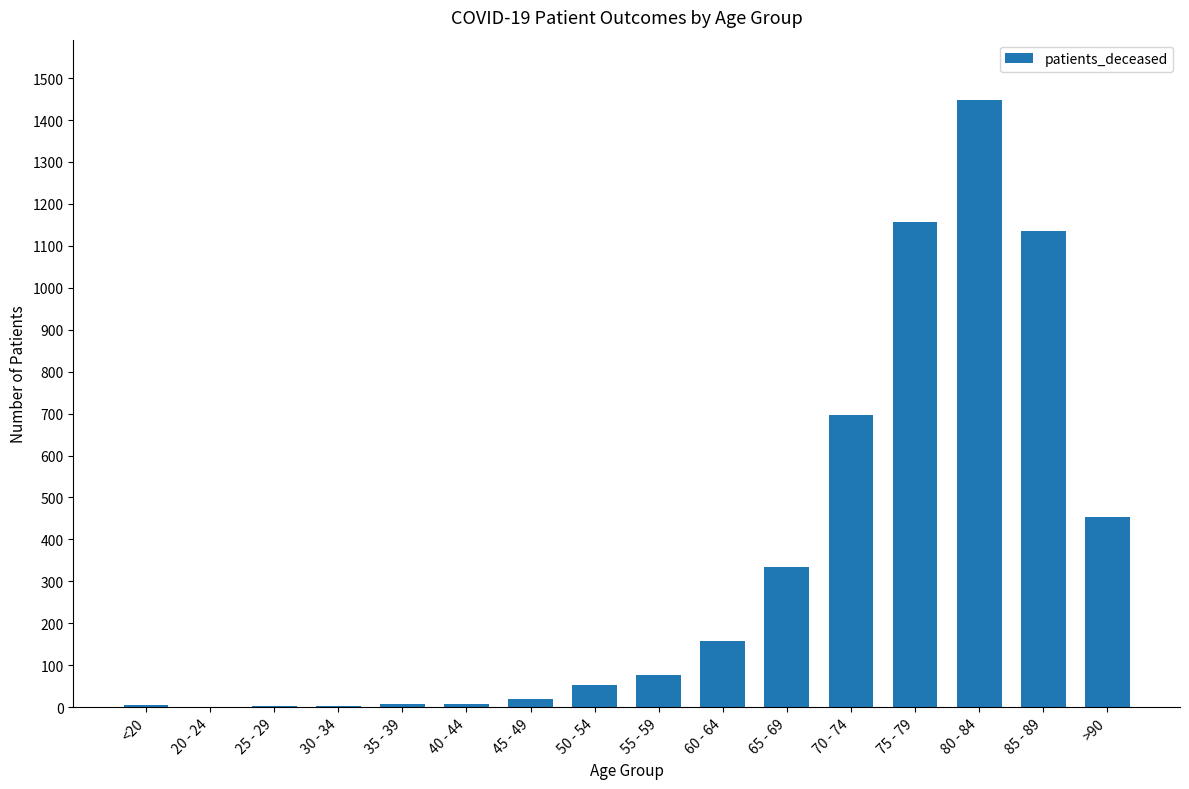

The value at 80 - 84 is 477. True or false?

False